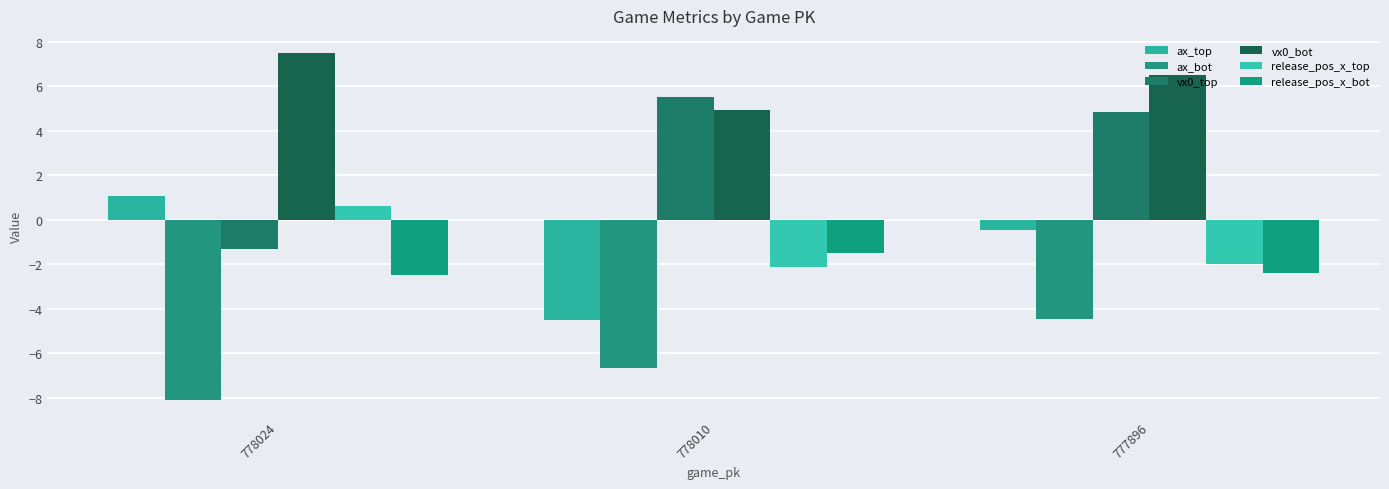

What is the sum of the ax_bot values at 778010 and 778024?

-14.7